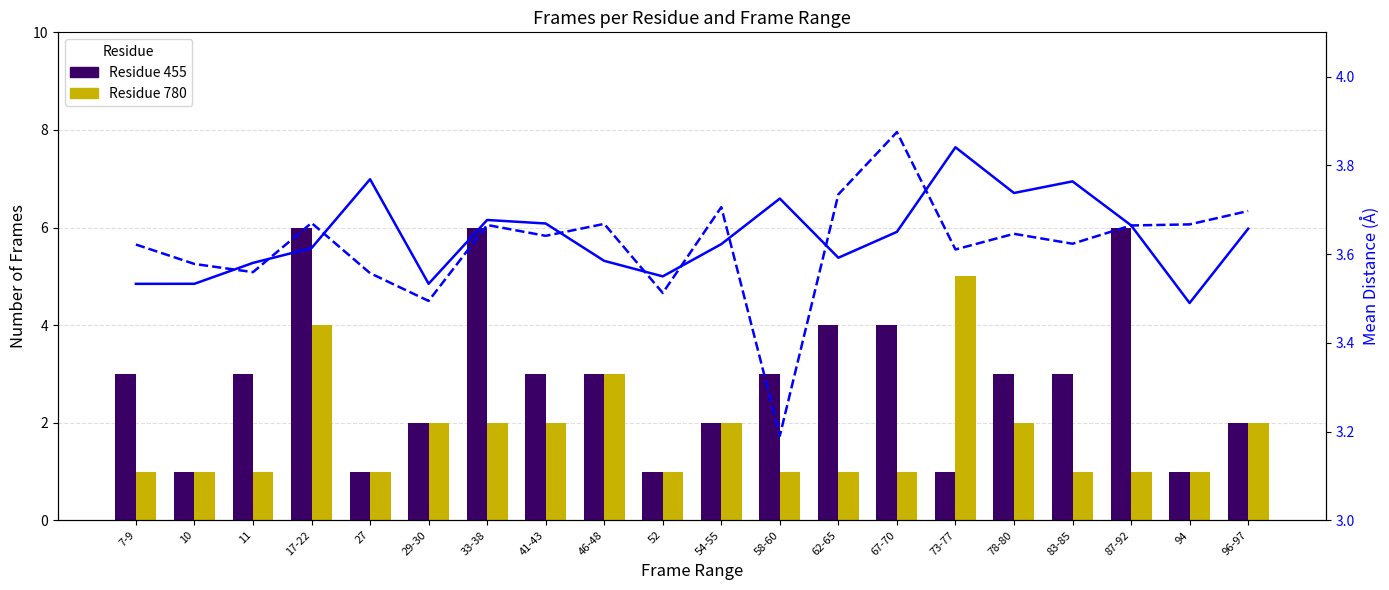

Which category has the highest value in the Mean dist 455 series?

73-77